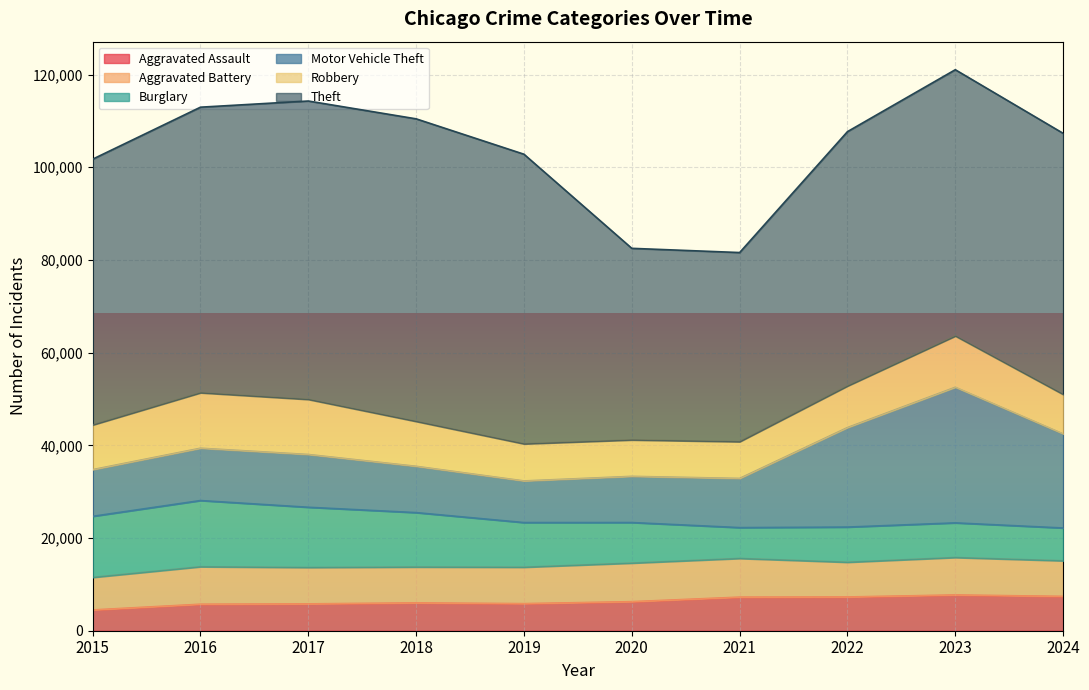

Which series has the largest total across all categories?

Theft